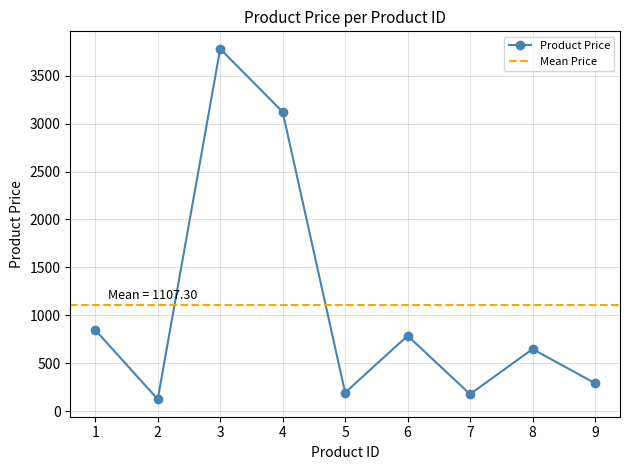

What is the average value?

1107.3